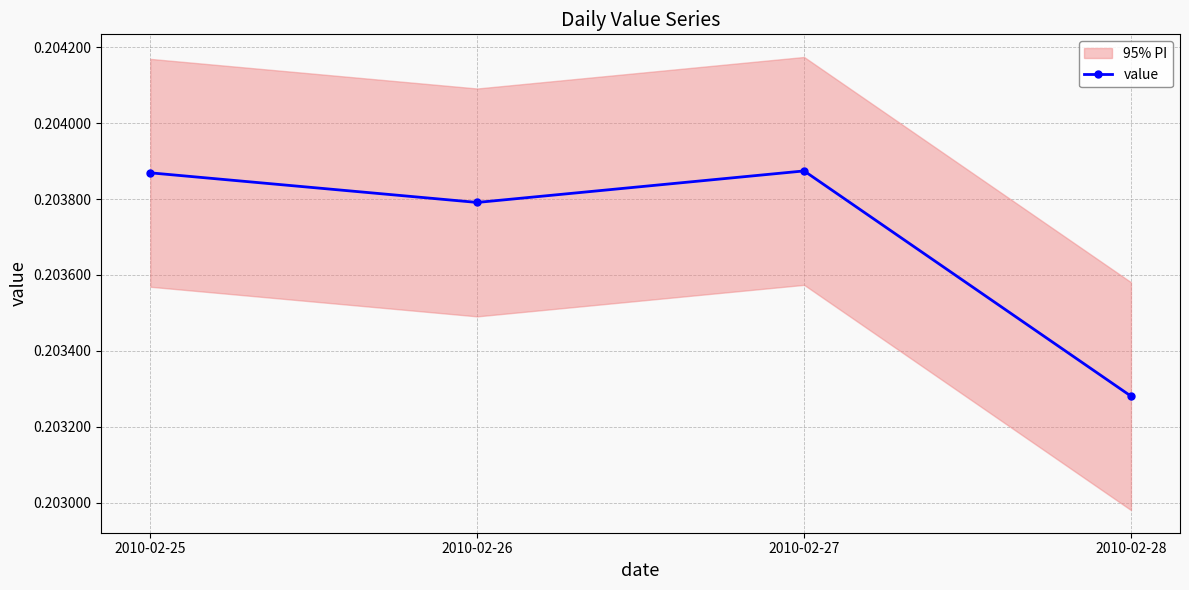

At which category does the chart reach its peak across all series?

2010-02-27